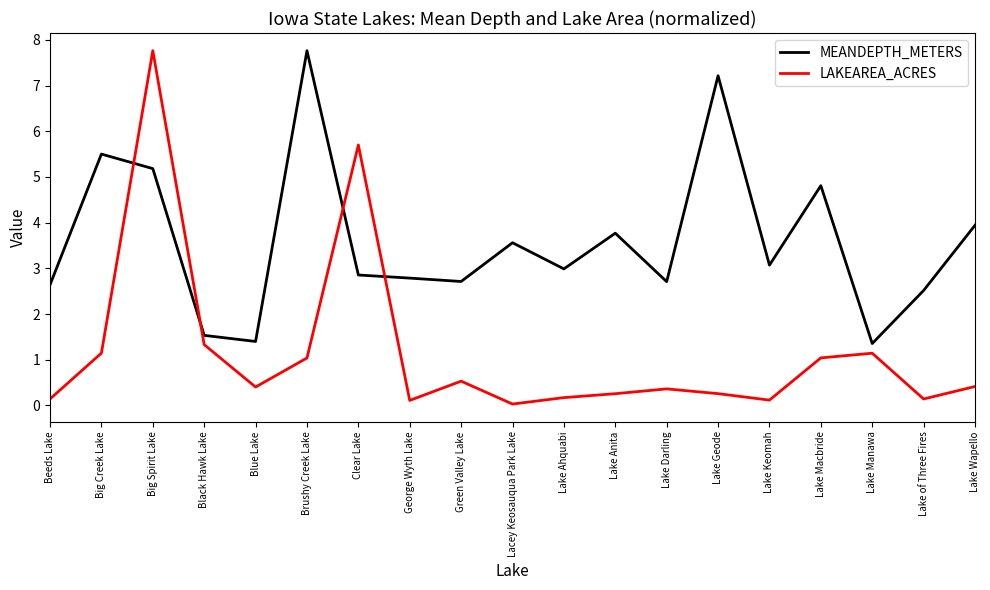

Where is the first local minimum for MEANDEPTH_METERS?

Blue Lake